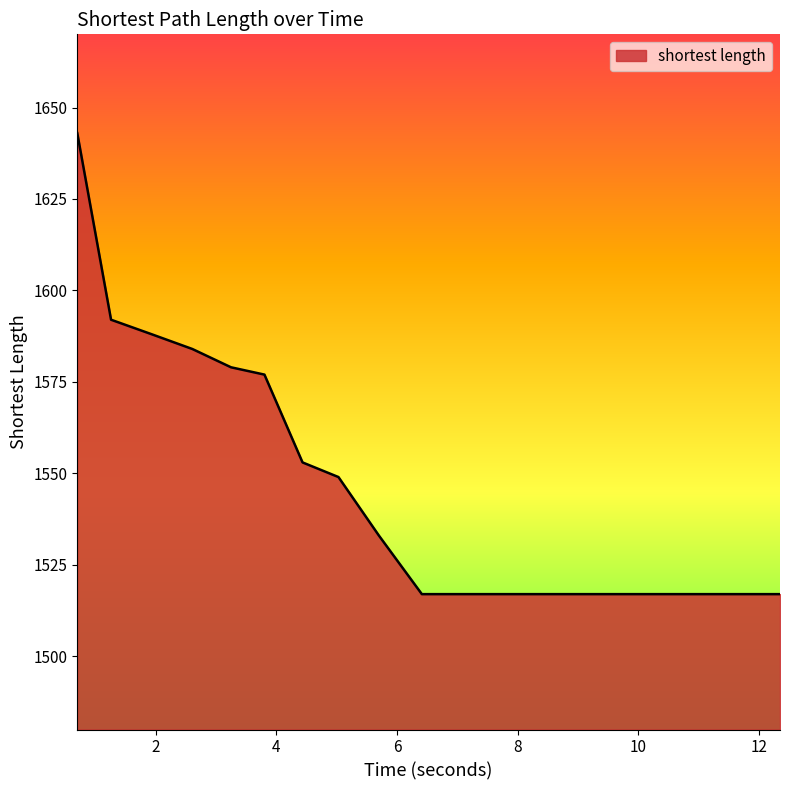

What is the maximum value shown in the chart?

1643